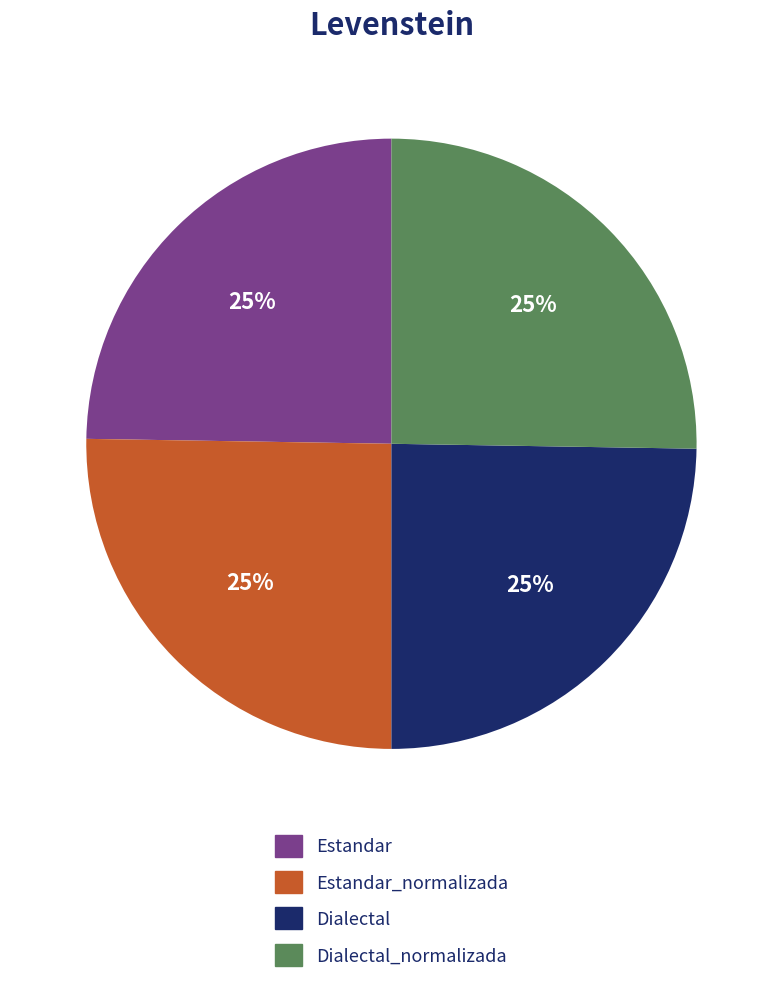

Is there any slice that represents more than half of the pie?

No